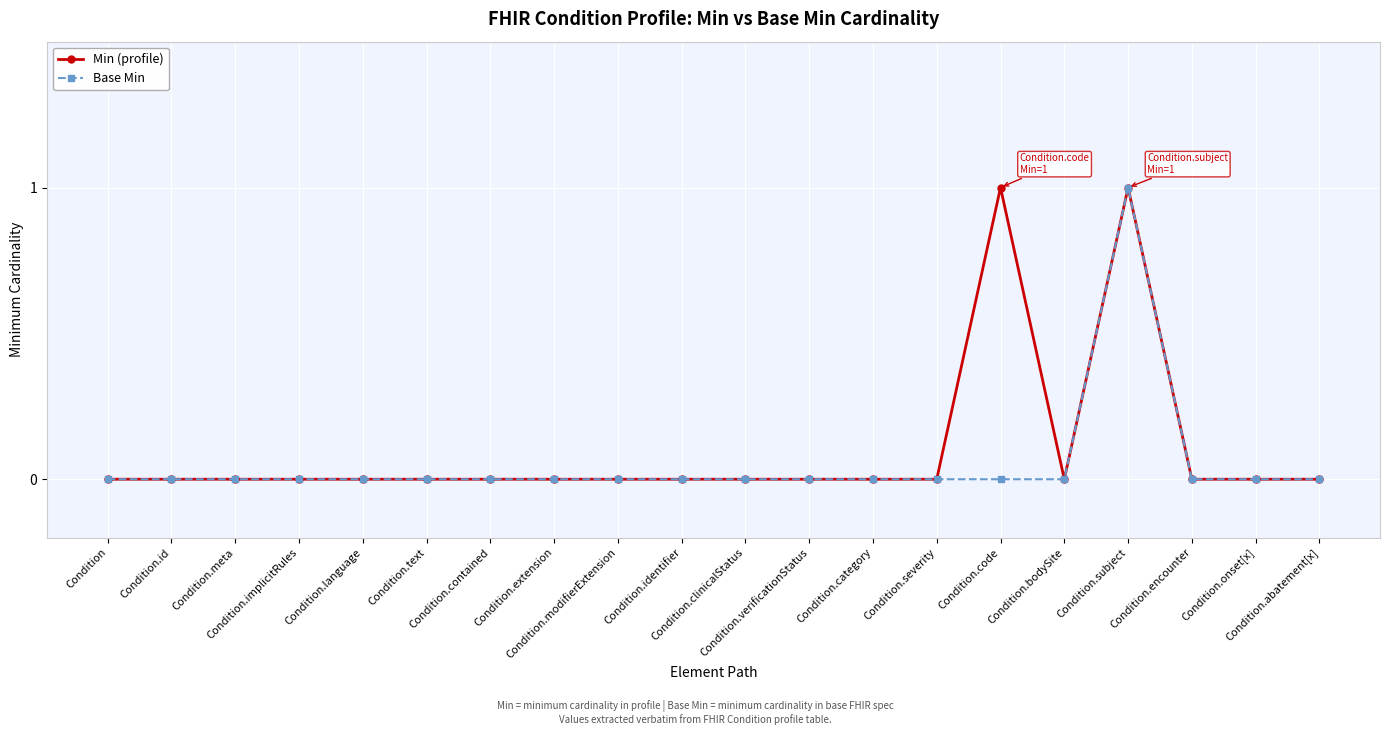

What is the value of the Base Min point at the 17th from the left?

1